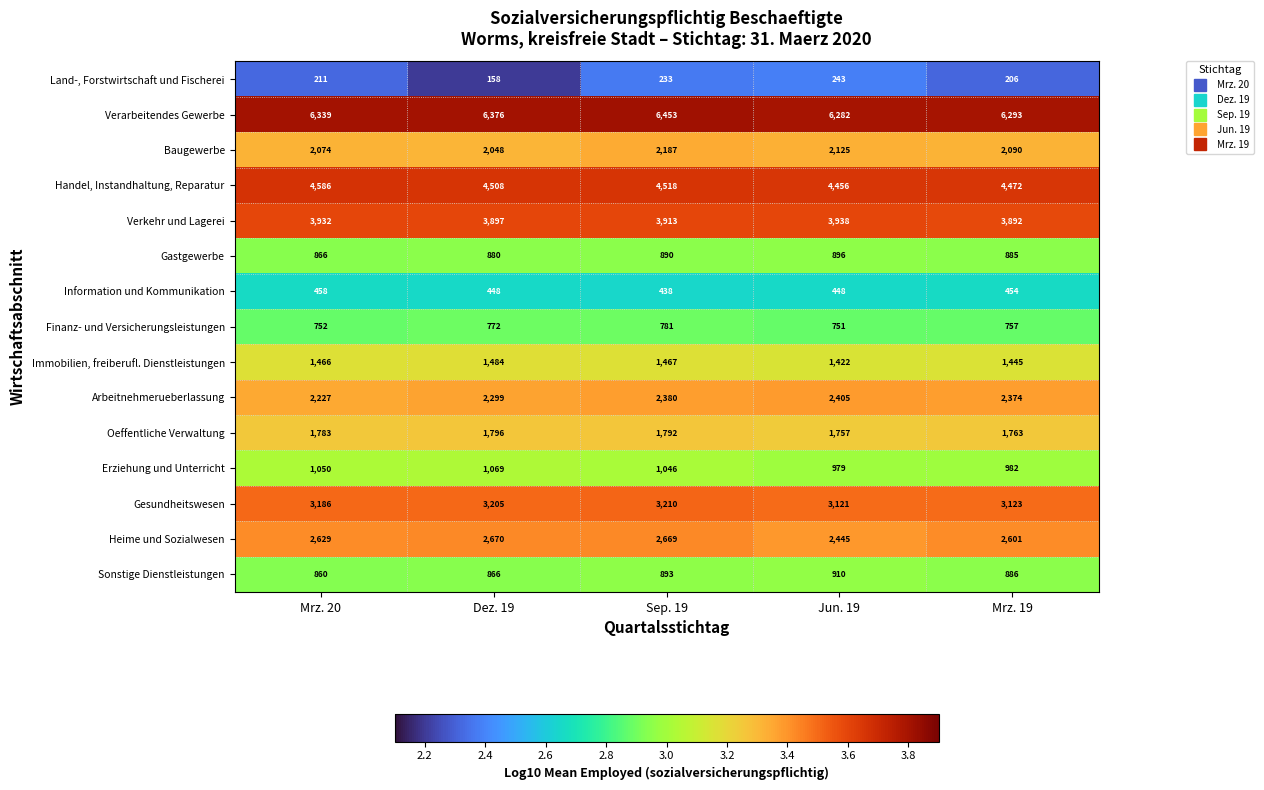

Which category has the lowest value across all series?

Dez. 19